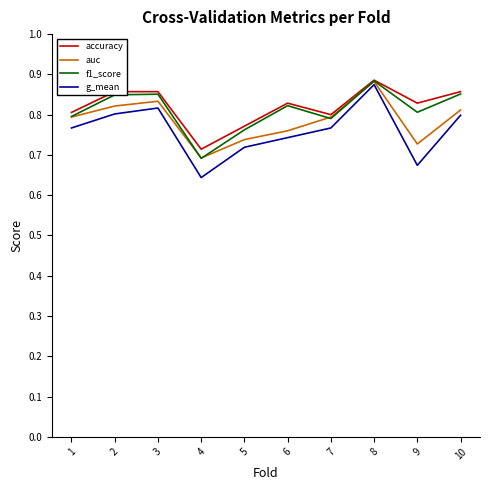

Where is g_mean nearest to the value 0?

4